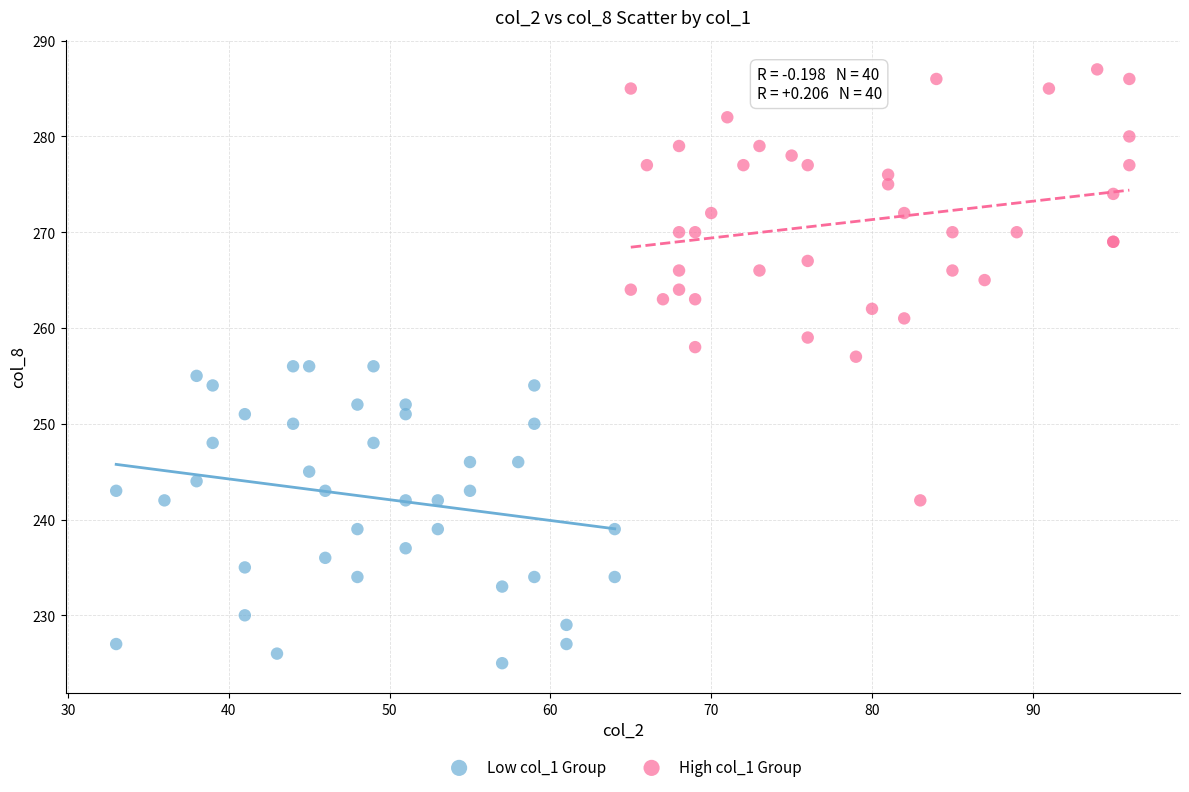

Which series contains the highest Y value?

High col_1 Group